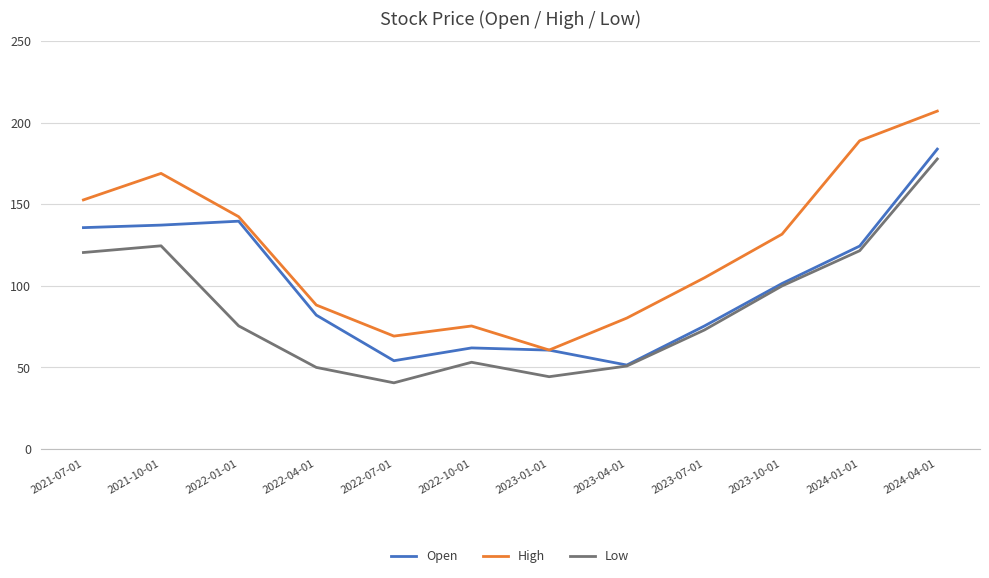

The value of Low at 2022-10-01 is 17.9. True or false?

False